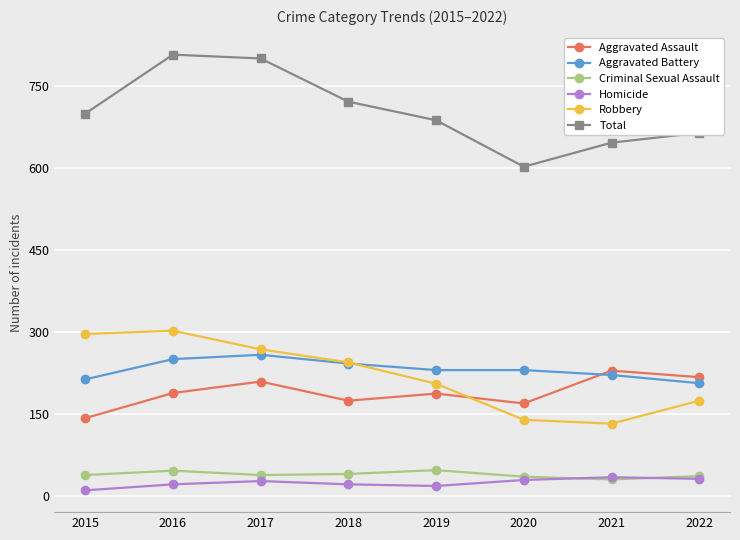

Is the value of Criminal Sexual Assault at 2019 greater than the value of Homicide at 2017?

Yes